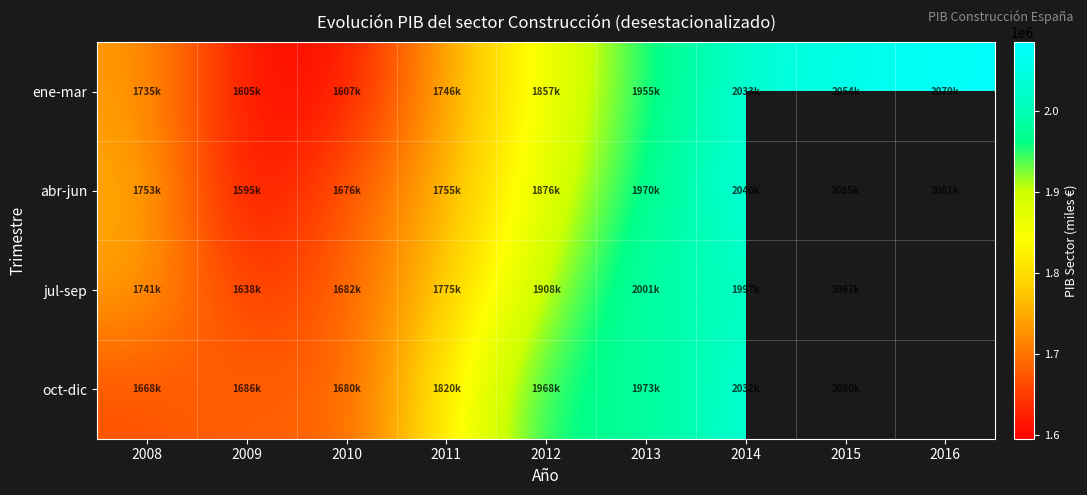

What is the difference between the jul-sep values at 2014 and 2012?

89281.0